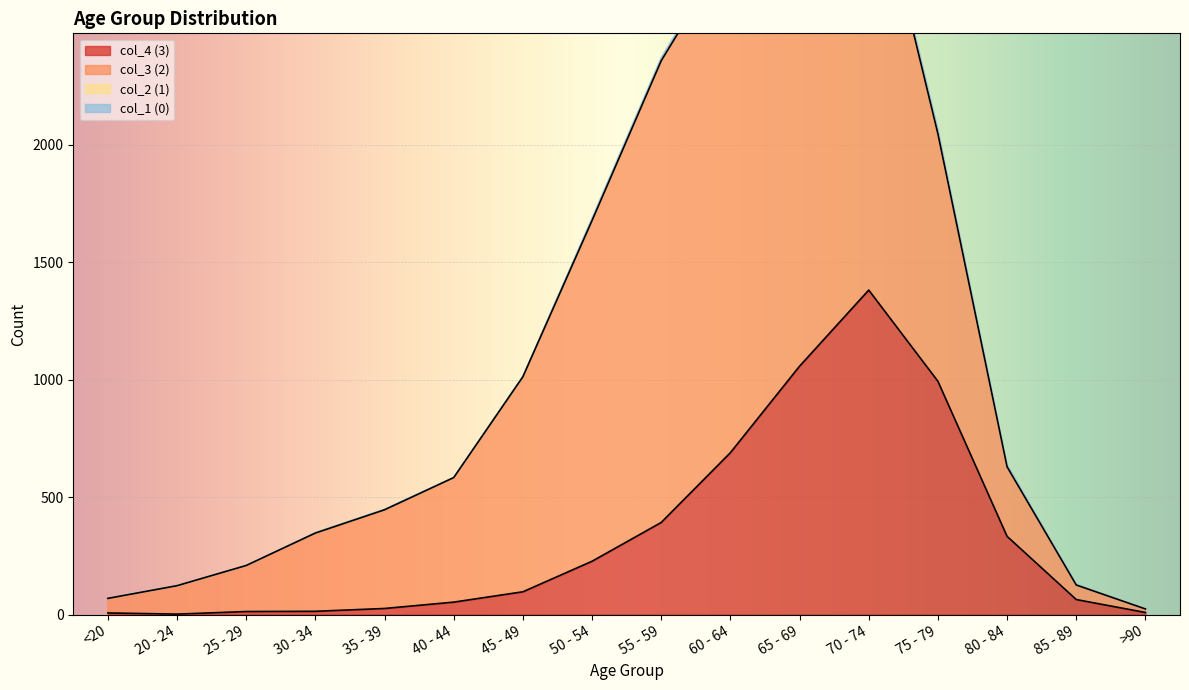

How many lines are shown in the chart?

4